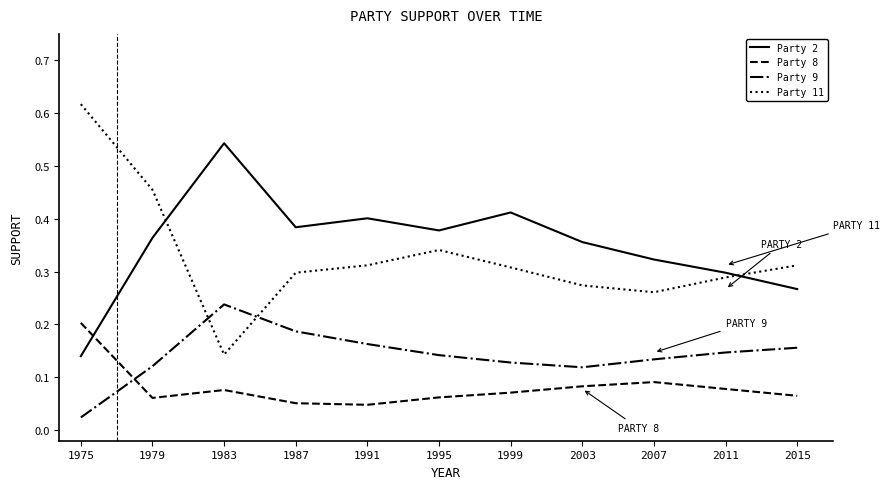

Is the value of Party 2 at 1995 greater than the value of Party 9 at 1983?

Yes